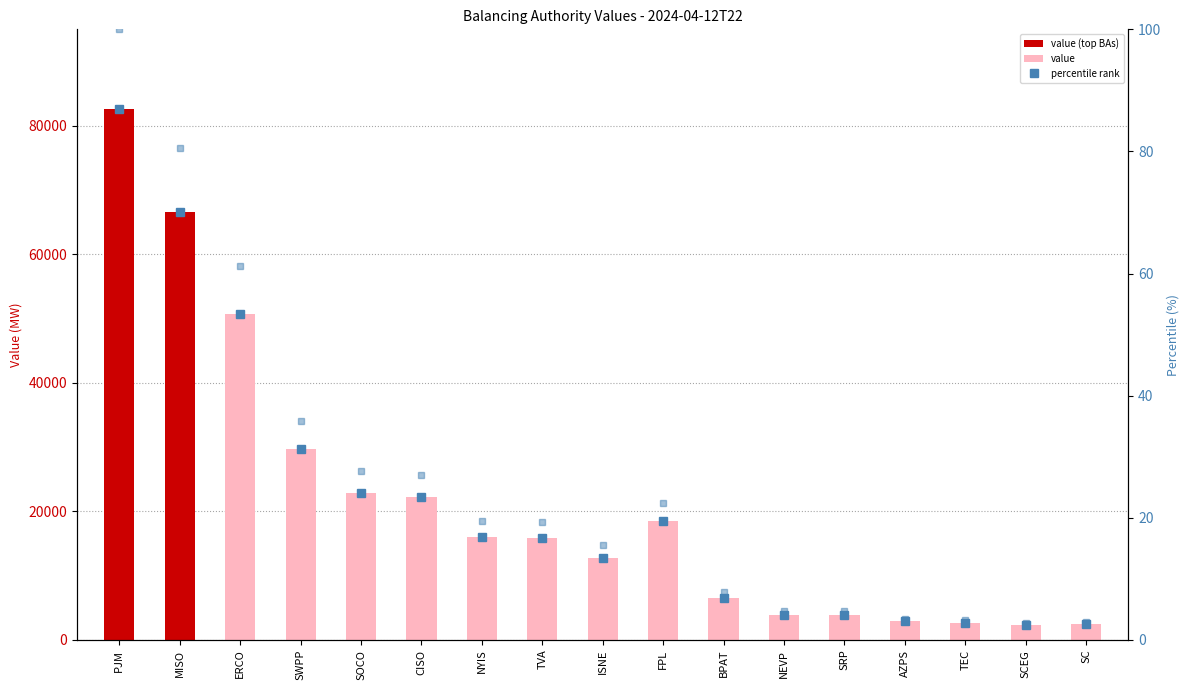

Are the bars grouped side by side (vs. stacked)?

No